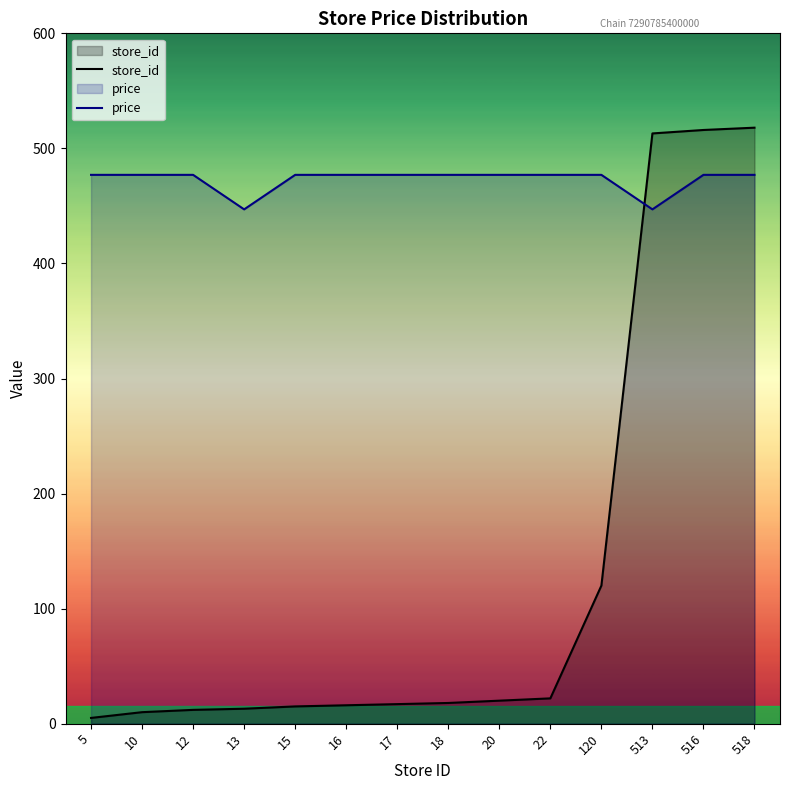

How many data points does each series have?

14